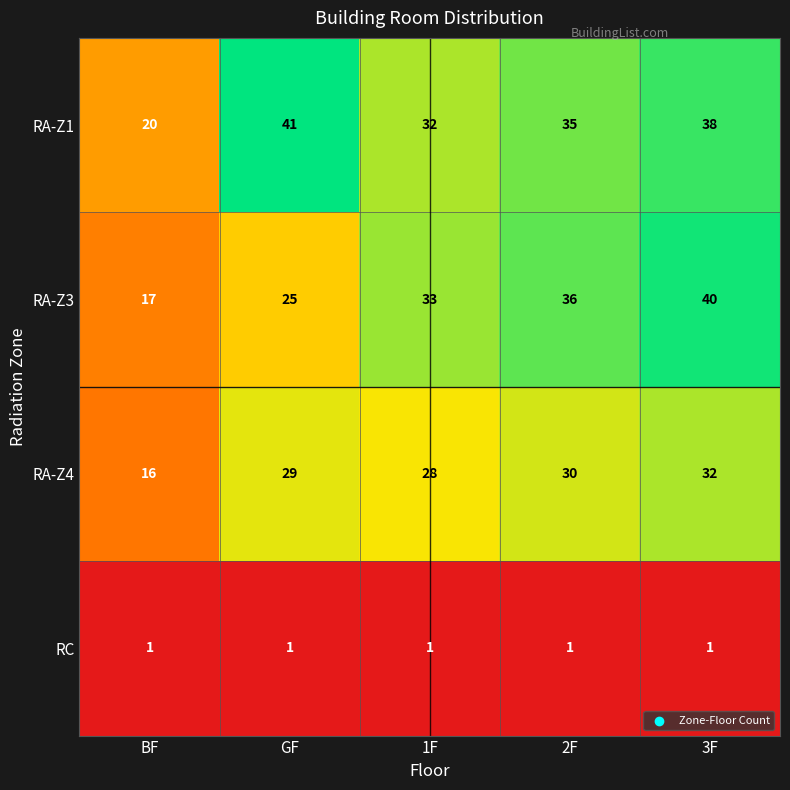

Read the RA-Z3 value at 2F, to the nearest 10.

40